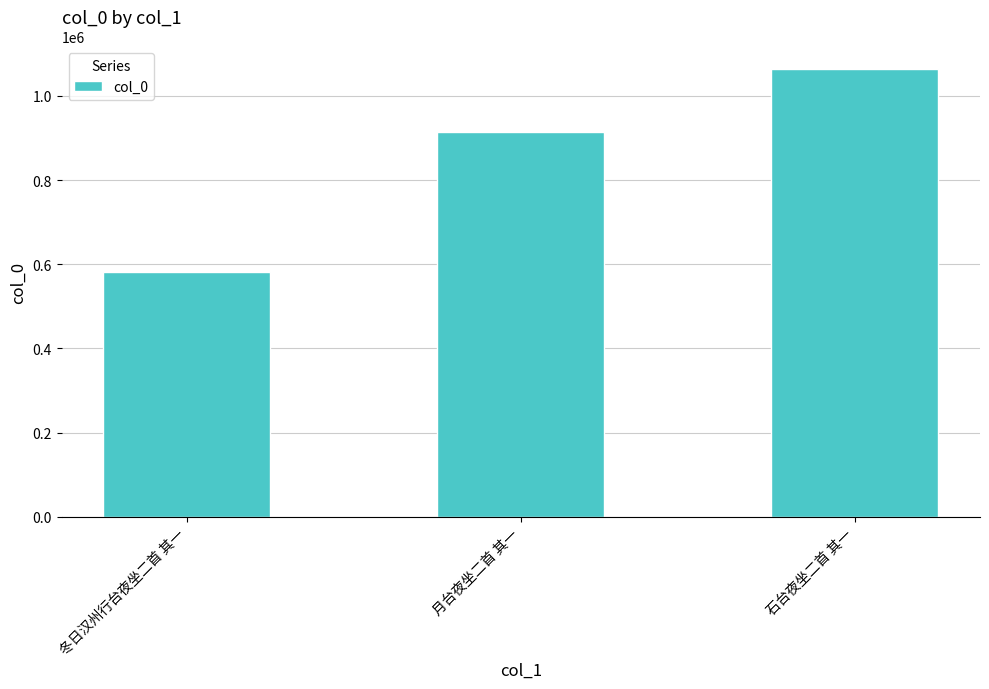

Does the chart contain stacked bars?

No